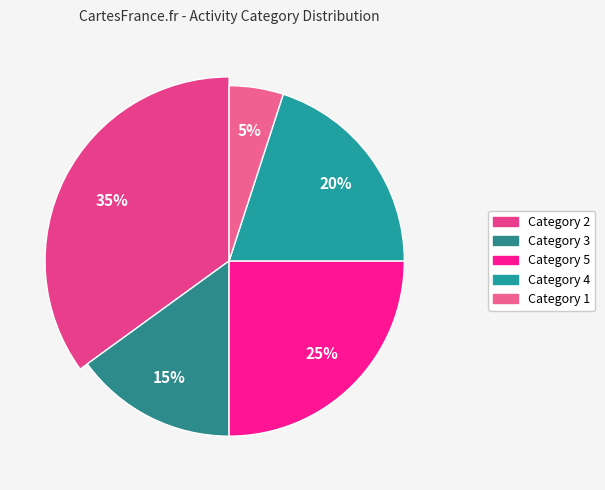

The 1 slice represents 1% of the pie. True or false?

False